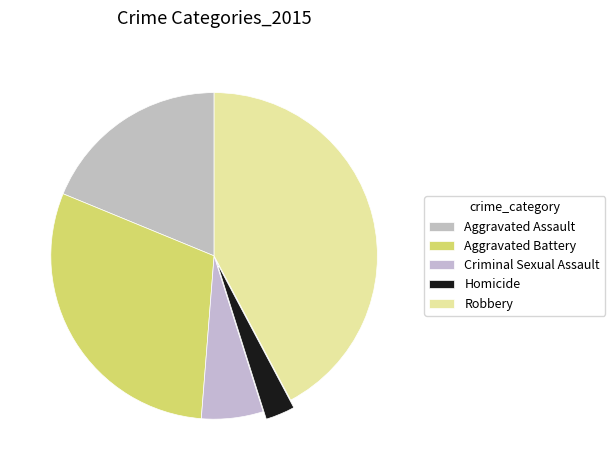

Is it true that Criminal Sexual Assault is 6% of the pie?

True